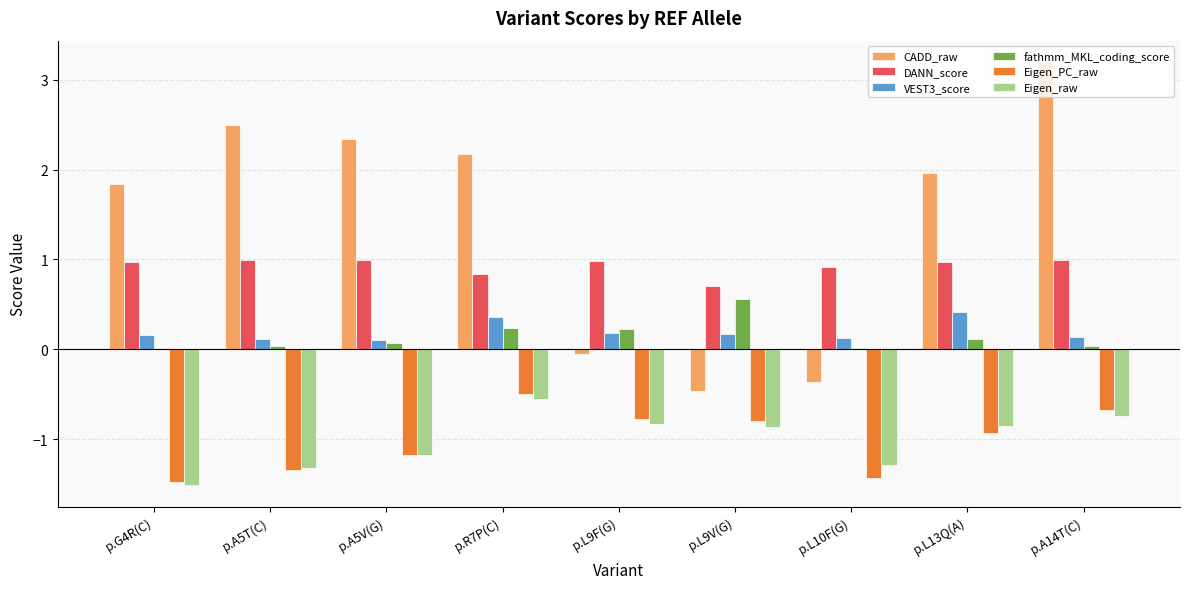

Count the number of categories in the chart.

9